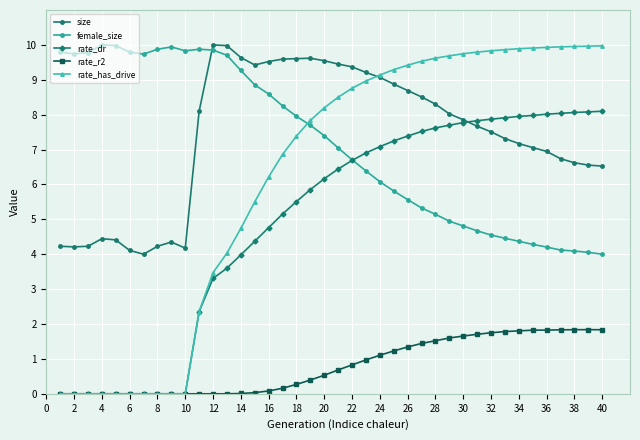

What is the maximum value shown in the chart?

10.0